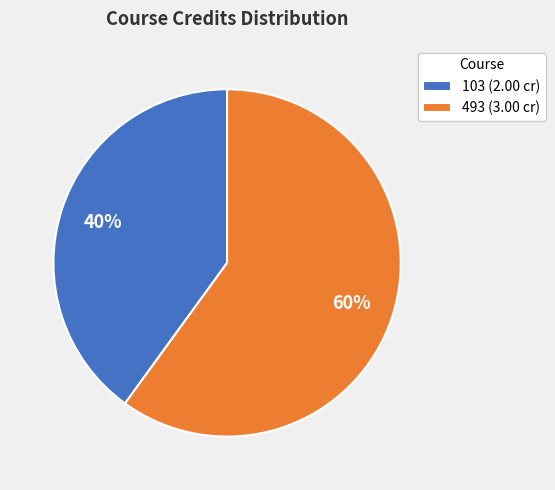

The 493 slice represents 60% of the pie. True or false?

True